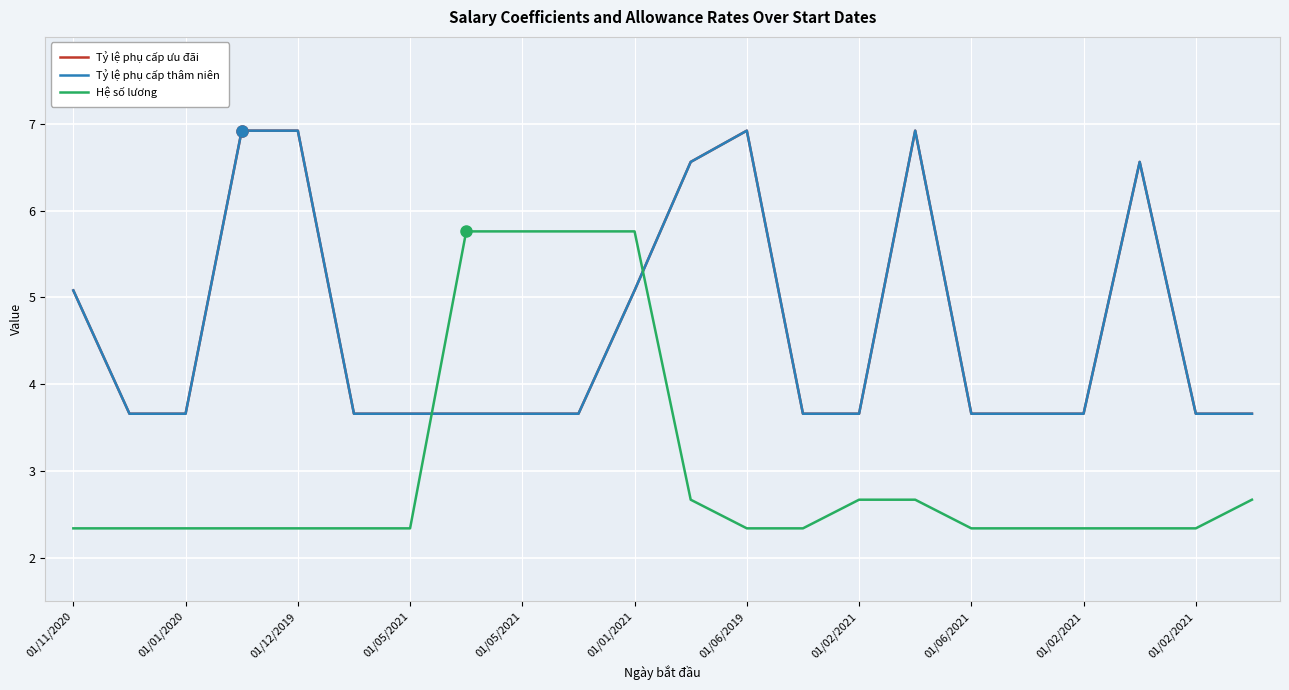

Rank the series by their maximum value, from lowest to highest.

Hệ số lương, Tỷ lệ phụ cấp ưu đãi, Tỷ lệ phụ cấp thâm niên